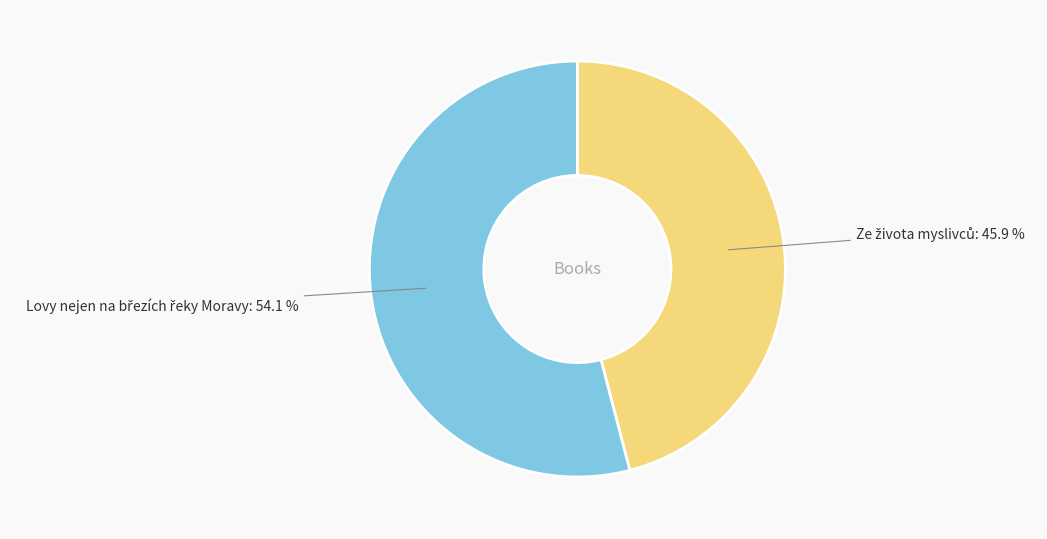

Is there a majority slice in this chart?

Yes